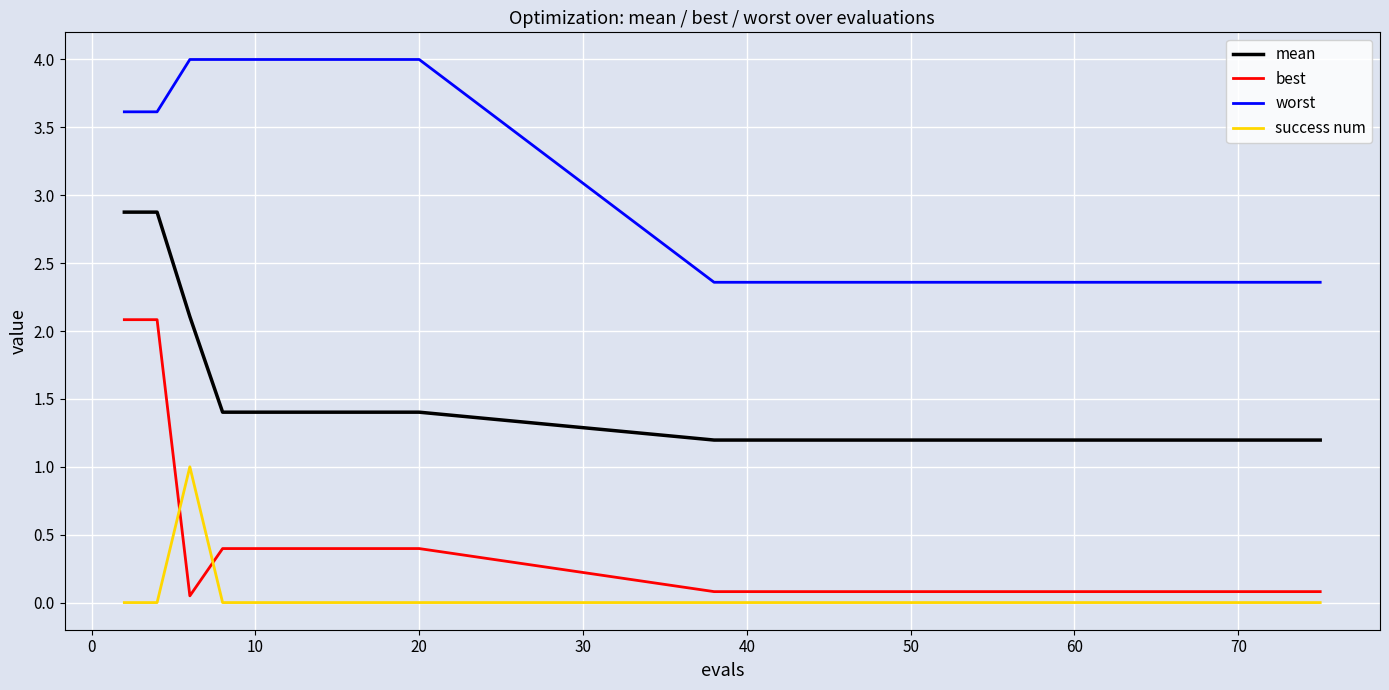

What is the greatest value displayed?

4.0